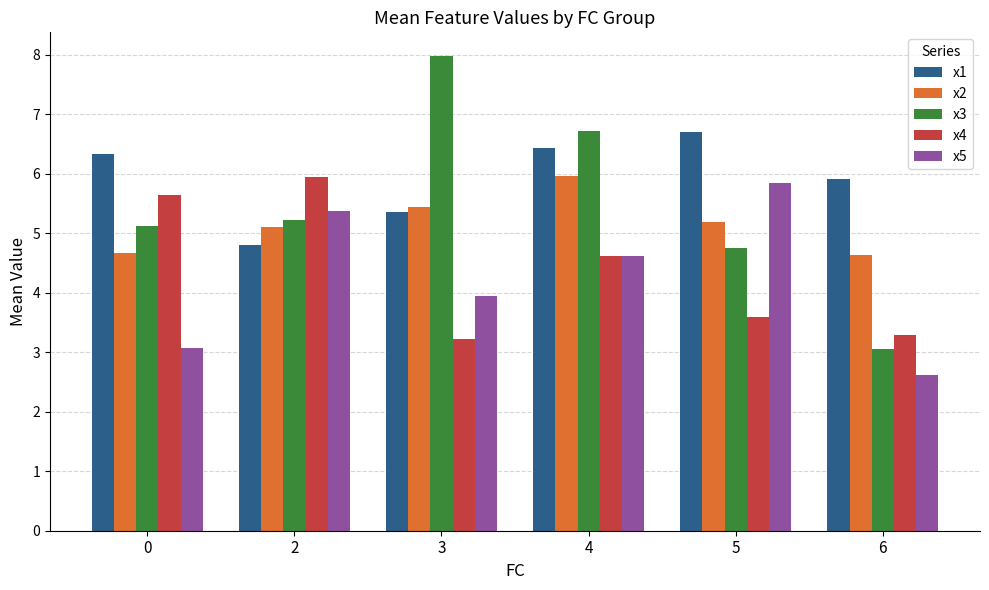

What is the lowest value of the x3 series?

3.0